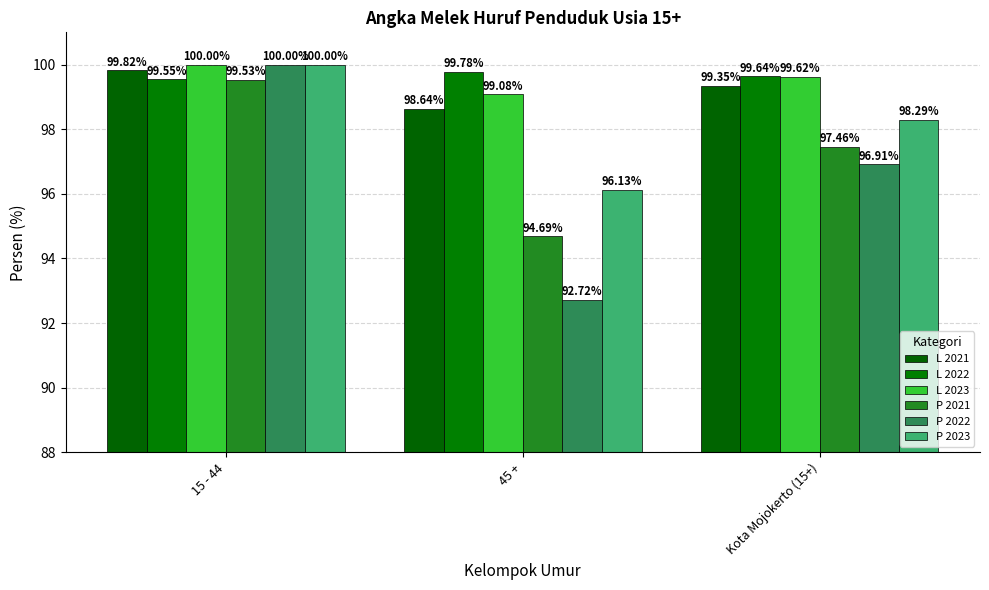

Rank the categories by P 2023 value from lowest to highest.

45 +, Kota Mojokerto (15+), 15 - 44